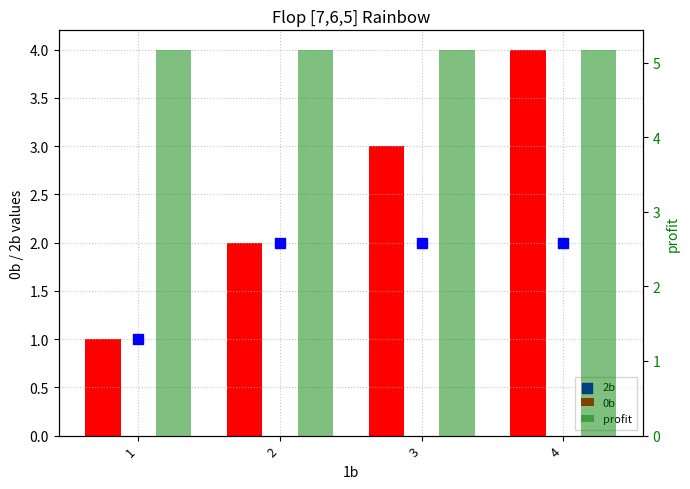

Which series reaches the minimum Y coordinate?

0b